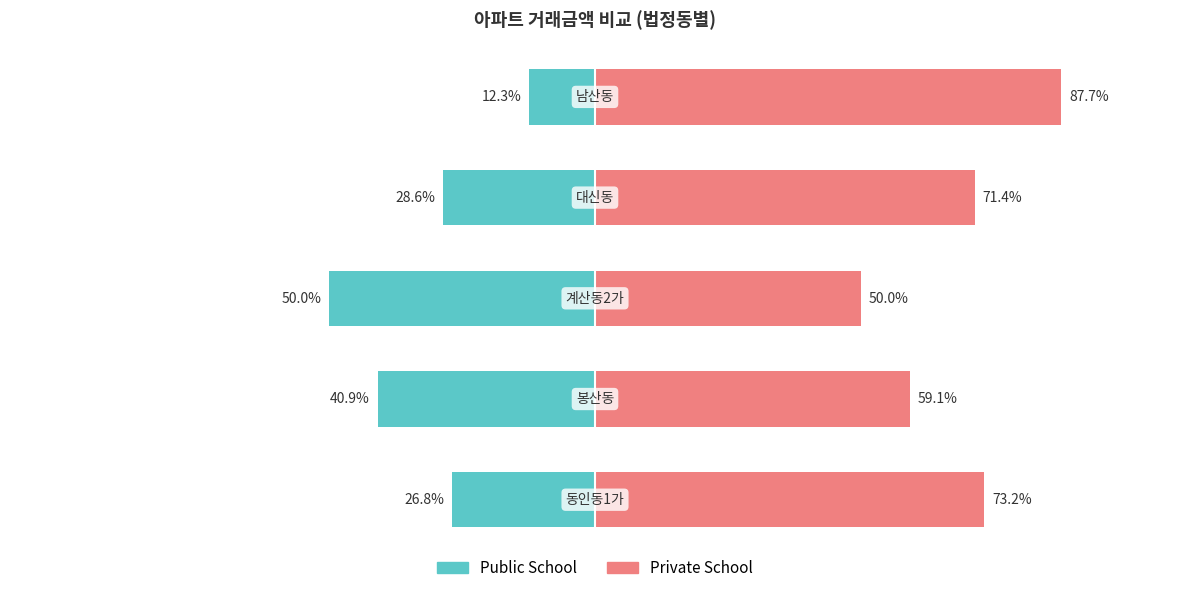

At which category is the sum across all series the highest?

4